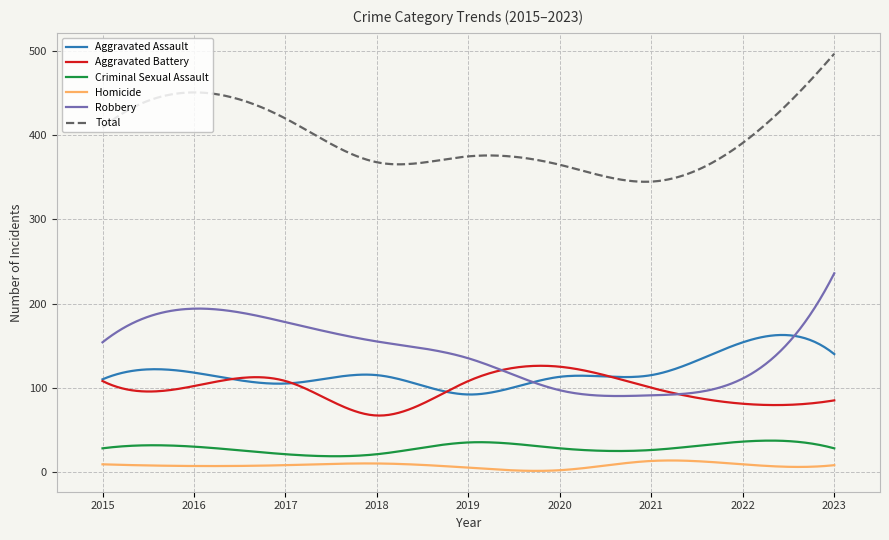

In Criminal Sexual Assault, how many points are higher than both neighbors (excluding endpoints)?

3